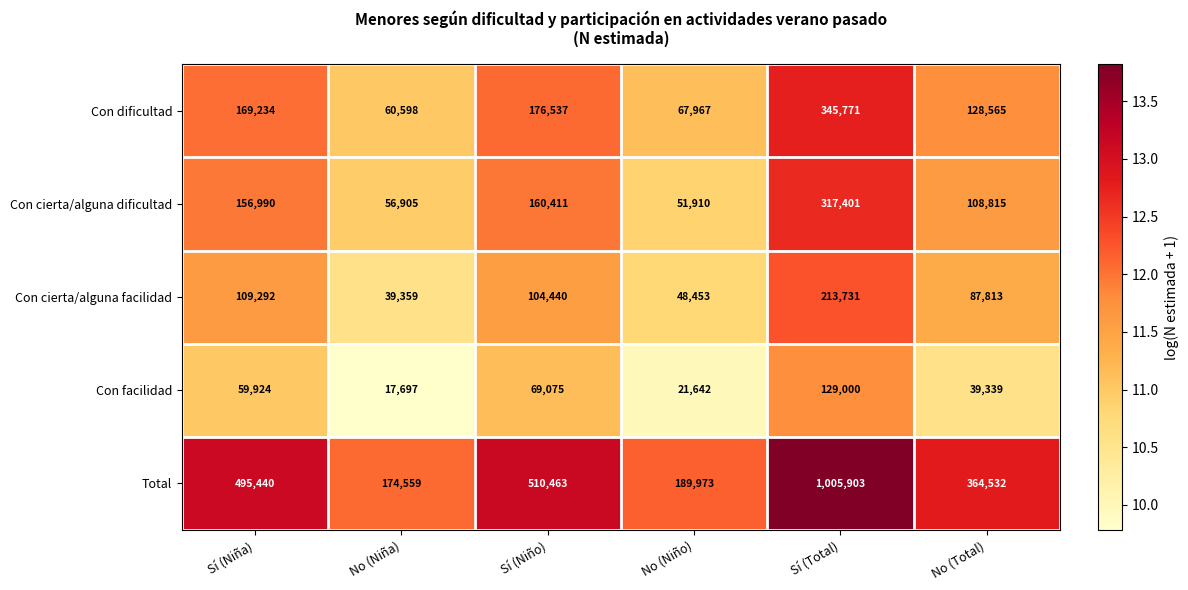

How many values in the Con facilidad series are below 59924?

3